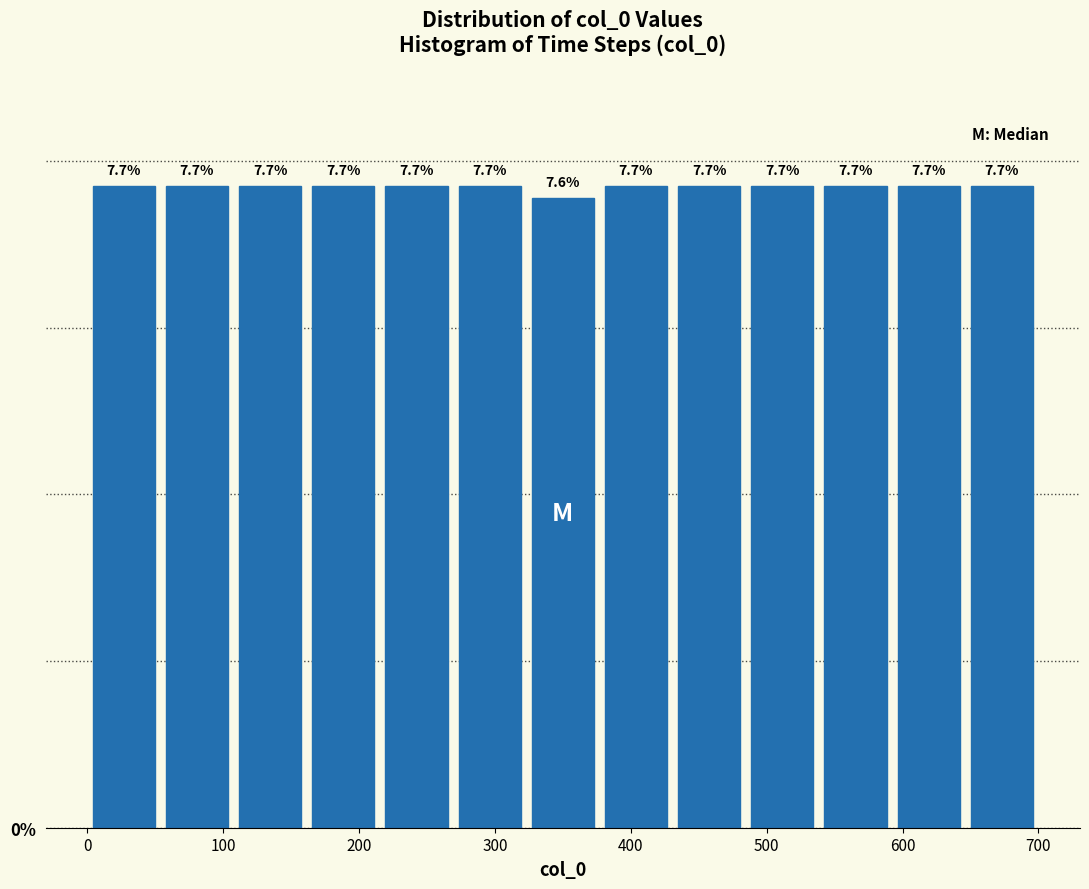

Reading left to right, list every bar in this chart as the range it spans on the x-axis followed by its height. The bar edges are not printed on the chart, so give them approximately, as read against the axis.

0 to 50: 7.7
50 to 110: 7.7
110 to 160: 7.7
160 to 220: 7.7
220 to 270: 7.7
270 to 320: 7.7
320 to 380: 7.6
380 to 430: 7.7
430 to 480: 7.7
480 to 540: 7.7
540 to 590: 7.7
590 to 650: 7.7
650 to 700: 7.7